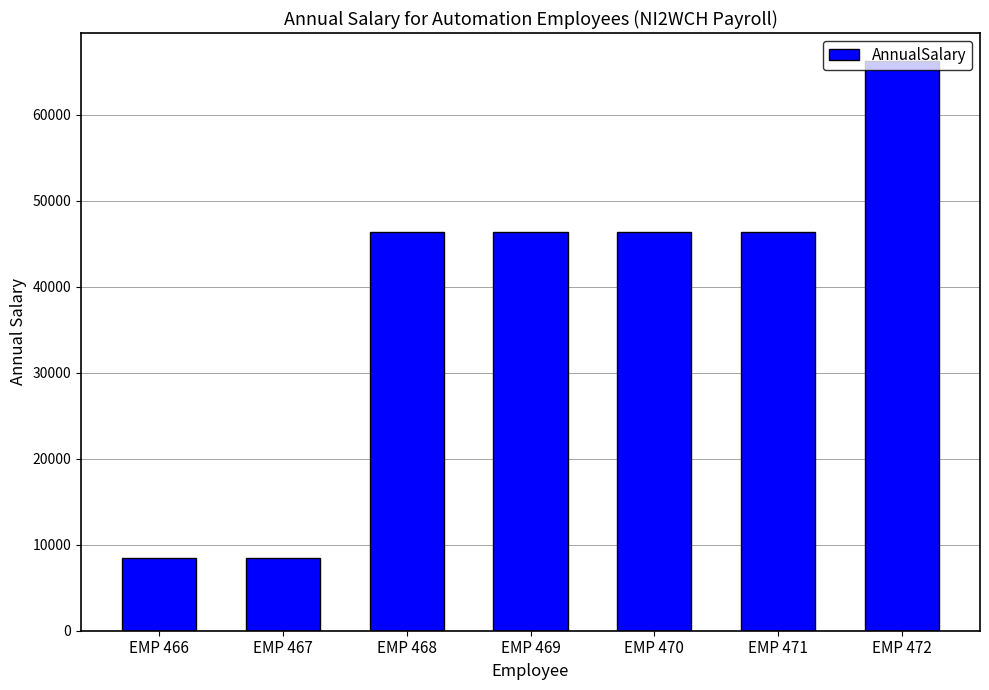

What is the difference between the maximum and second lowest values?

57744.7